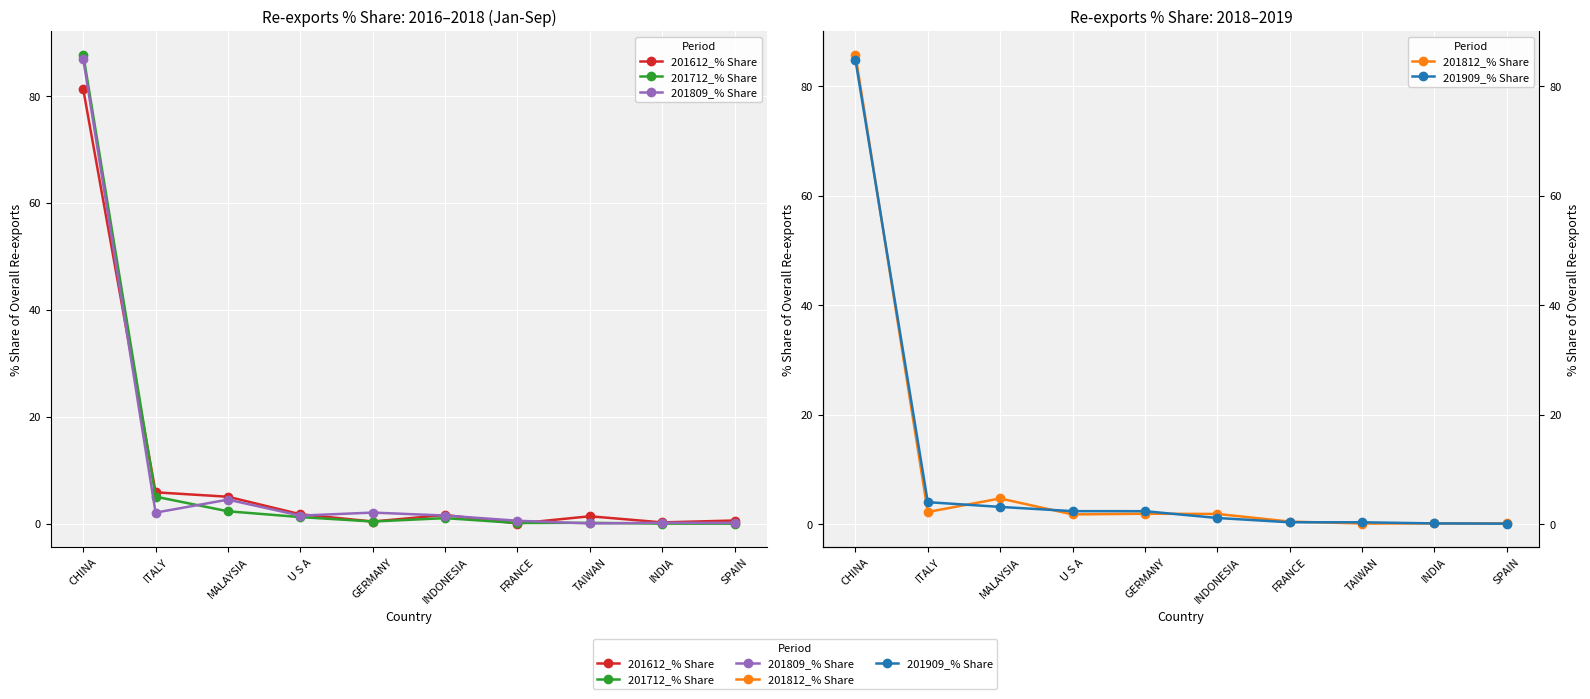

Is the value of 201812_% Share at CHINA greater than the value of 201909_% Share at CHINA?

Yes